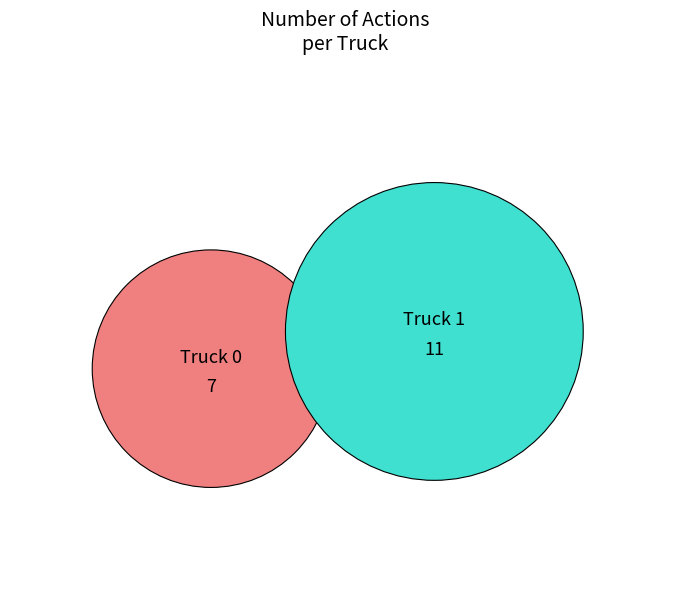

What is the change in value from Truck 0 to Truck 1?

+4